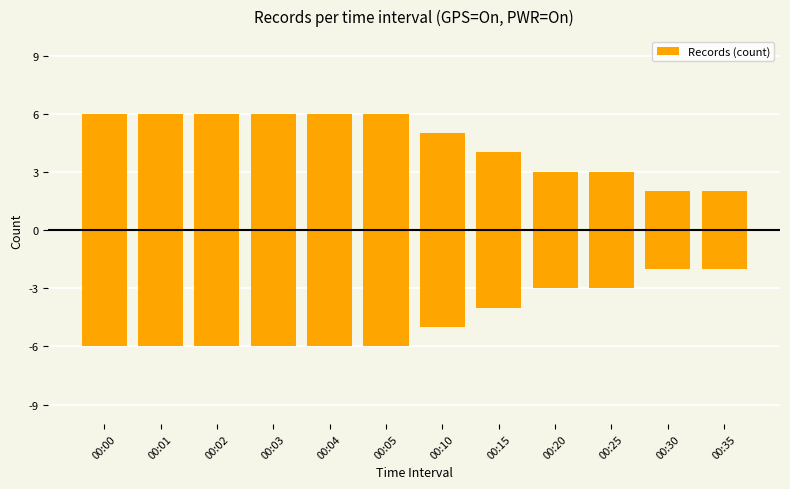

What is the difference between the maximum and minimum values?

4